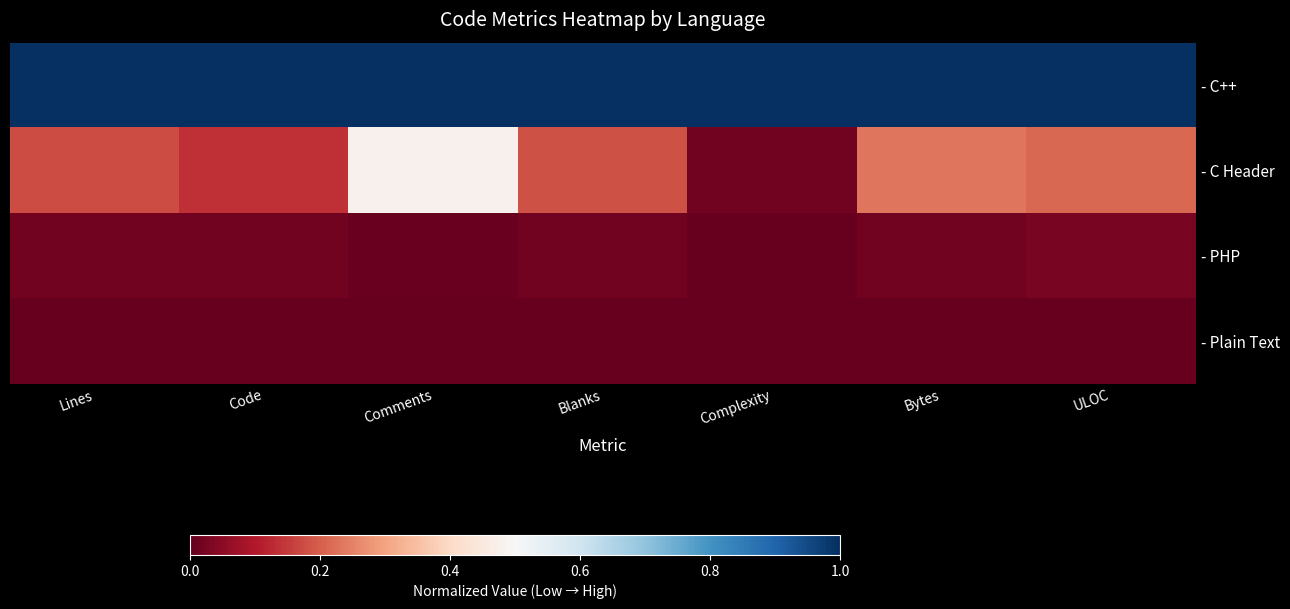

Which series has the widest spread of values?

- C Header